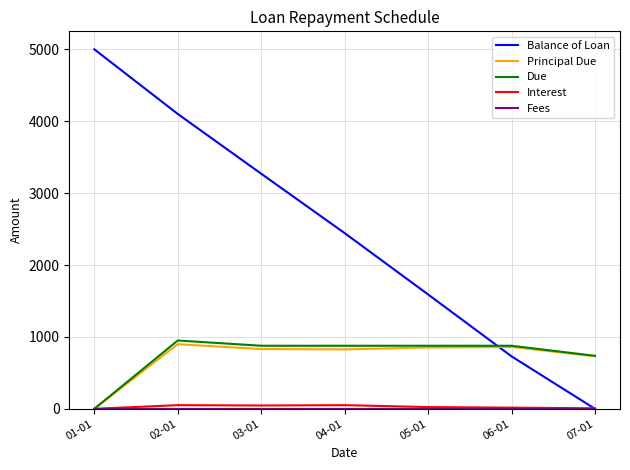

Between 02-01 and 04-01, which series saw the biggest shift?

Balance of Loan